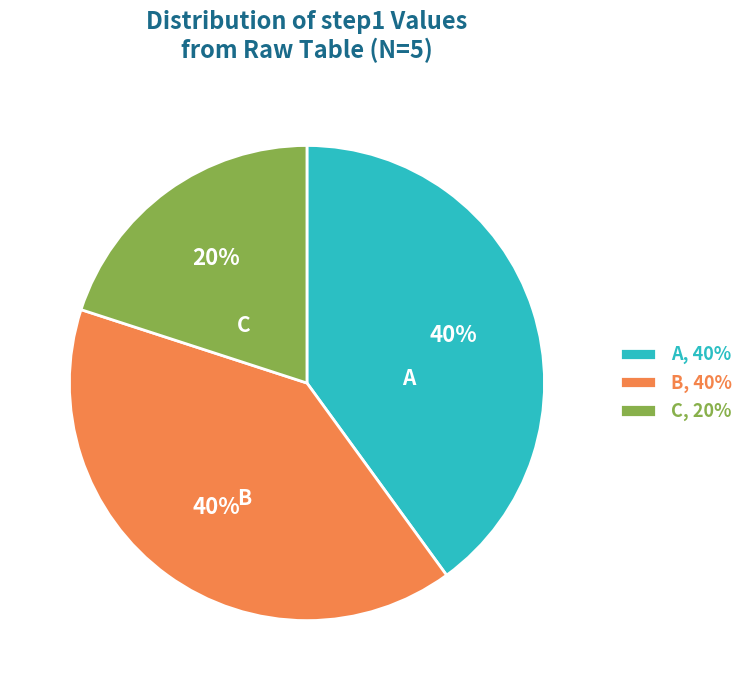

Is the sum of B and C greater than half?

Yes